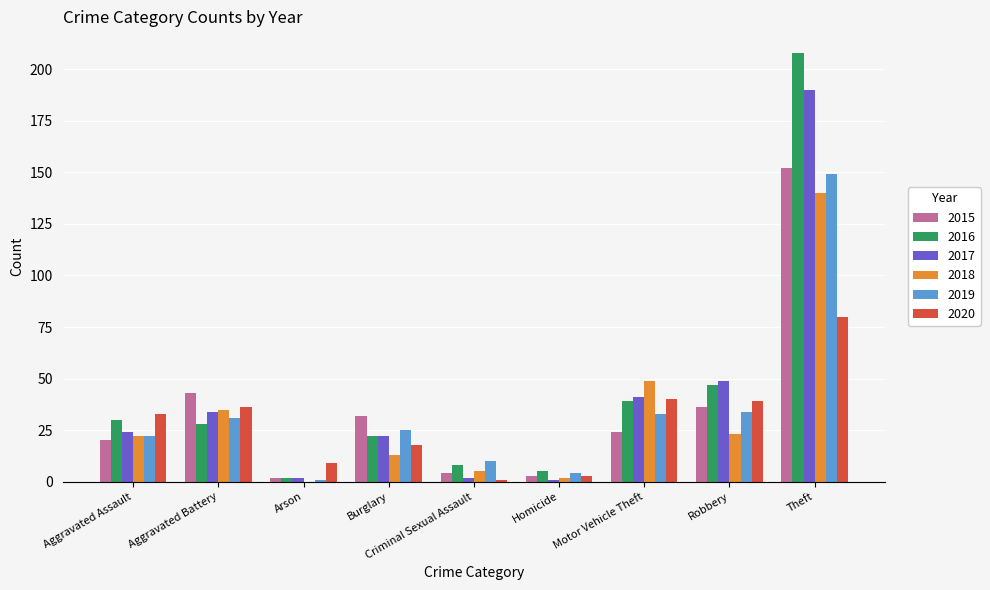

The 2018 series shows 6 at Burglary. True or false?

False